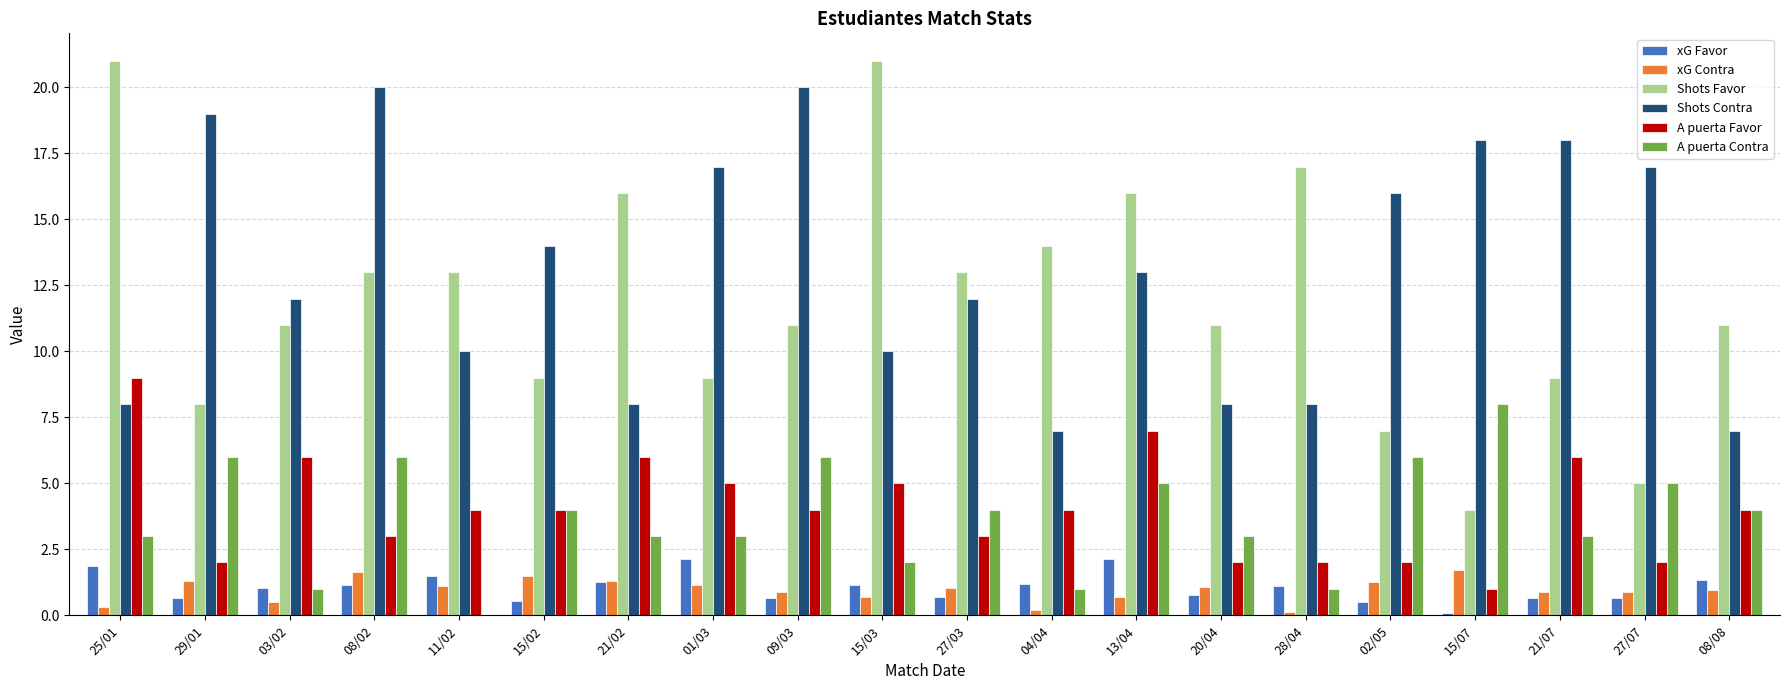

What is the highest value of the A puerta Favor series?

9.0